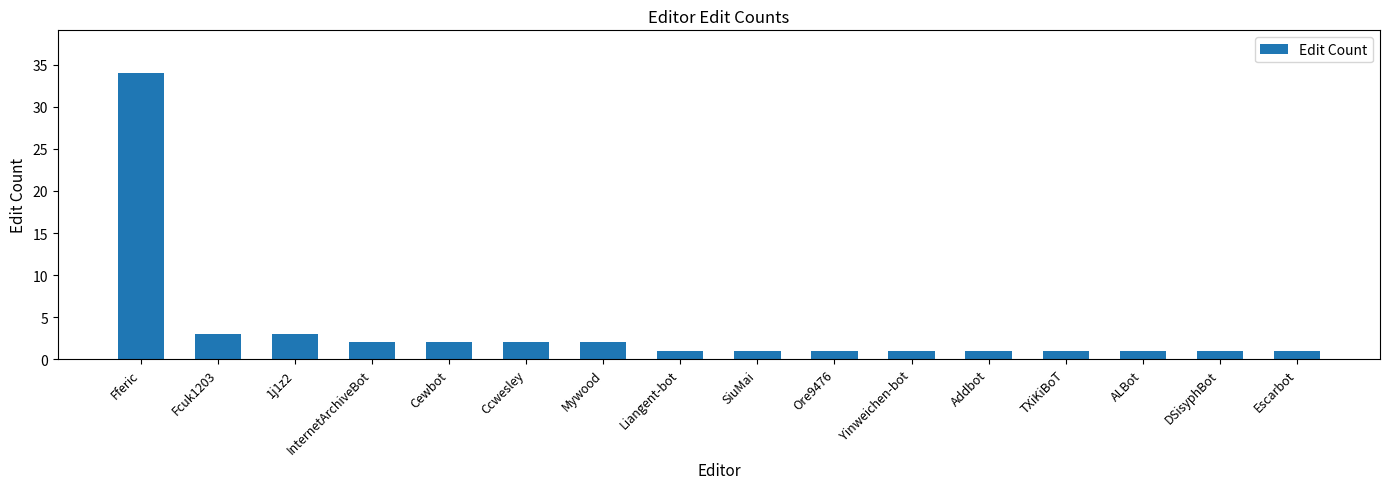

What is the sum of all values?

57